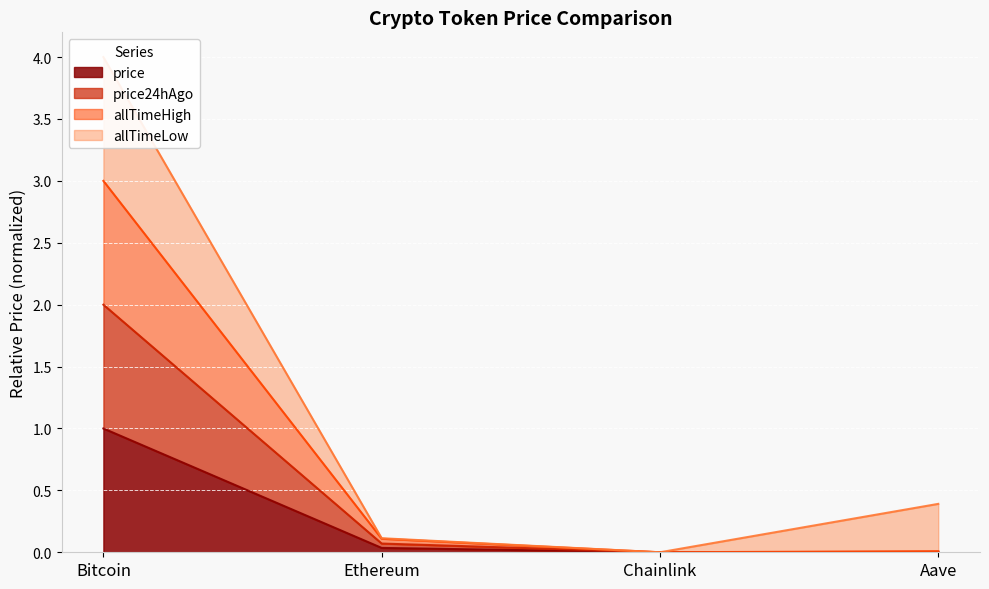

What is the highest value of the price series?

1.0